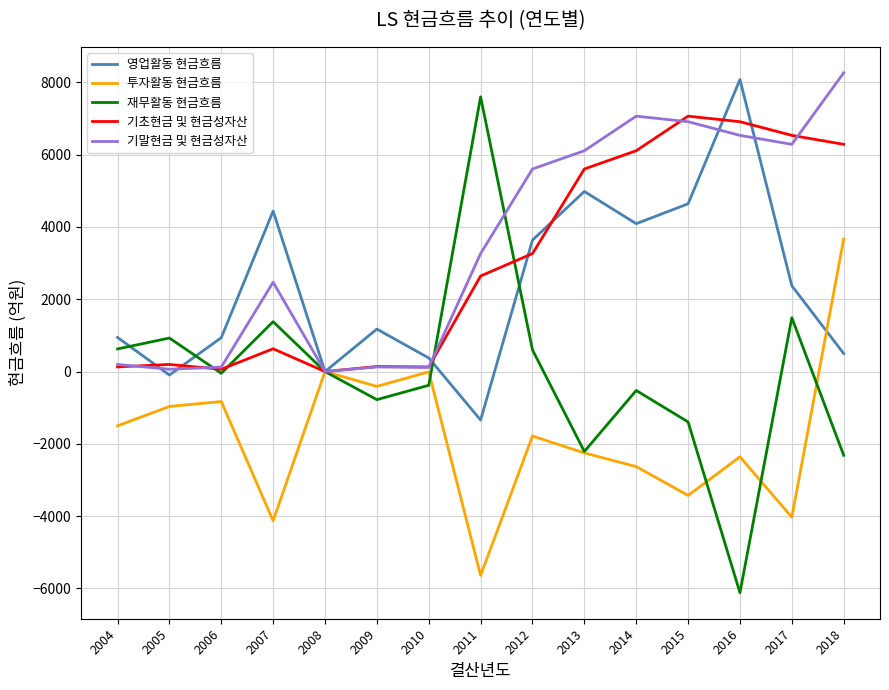

What is the difference between the maximum and minimum values in the 기말현금 및 현금성자산 series?

8265.4